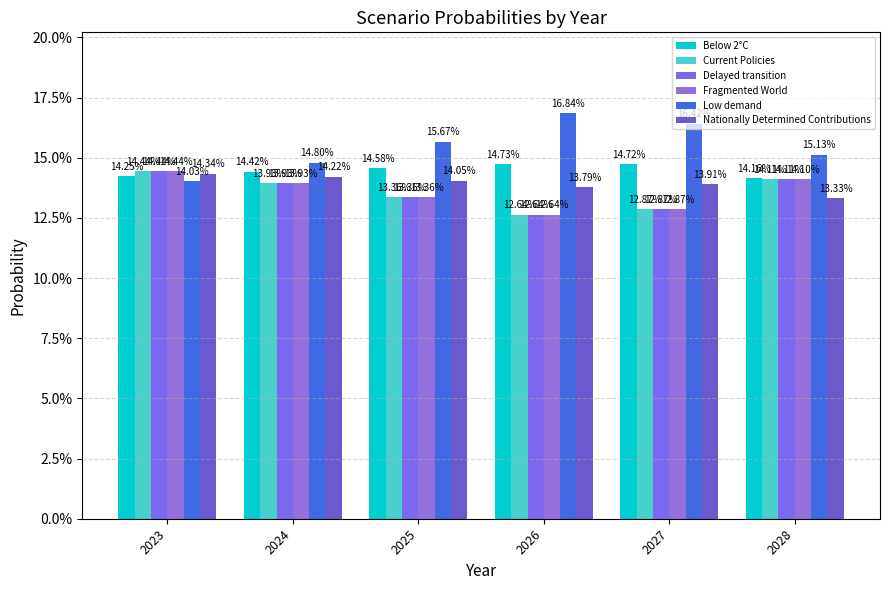

Is it true that Below 2°C equals 0.1 at 2026?

False